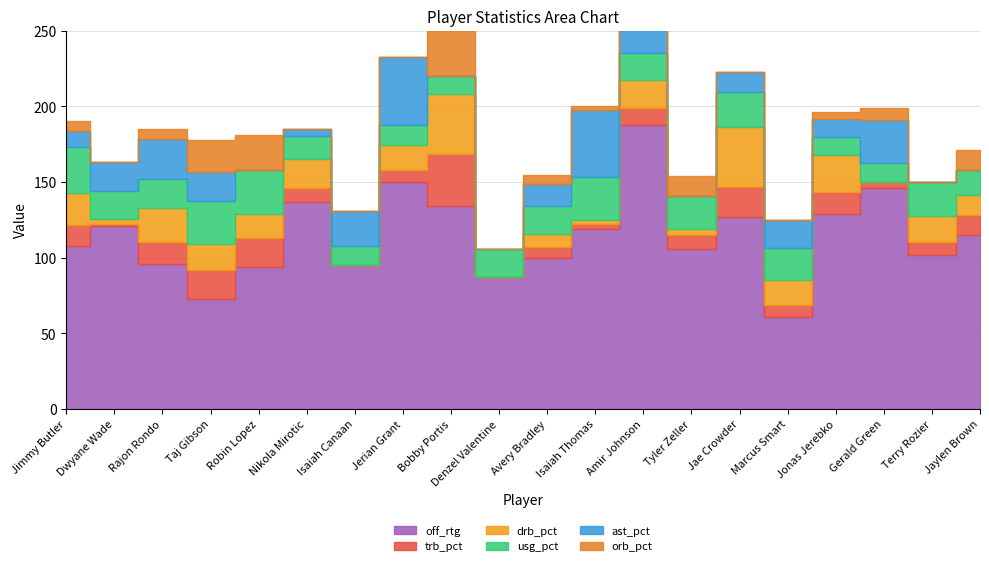

Reading left to right, what are all the values shown in this chart?

off_rtg: 108.0	121.0	96.0	73.0	94.0	137.0	95.0	150.0	134.0	87.0	100.0	119.0	188.0	106.0	127.0	61.0	129.0	146.0	102.0	115.0
trb_pct: 13.7	1.5	14.5	19.2	19.3	9.3	0.0	8.3	34.7	0.0	7.1	3.0	11.0	8.8	19.9	8.1	14.7	4.0	8.5	13.2
drb_pct: 21.4	3.1	22.6	17.0	15.4	18.7	0.0	16.5	39.6	0.0	8.5	3.0	18.4	4.4	39.7	16.2	24.4	0.0	16.9	13.2
usg_pct: 29.8	18.7	18.7	28.5	29.1	15.5	12.9	12.8	11.5	18.9	18.6	28.5	18.0	21.6	23.0	21.2	11.9	12.8	22.5	16.4
ast_pct: 11.1	19.3	26.8	19.1	0.0	4.4	23.1	45.3	0.0	0.0	14.8	43.9	18.3	0.0	12.9	18.7	11.7	28.2	0.0	0.0
orb_pct: 6.1	0.0	6.5	21.3	23.1	0.0	0.0	0.0	29.7	0.0	5.6	3.0	3.7	13.2	0.0	0.0	4.9	8.0	0.0	13.2